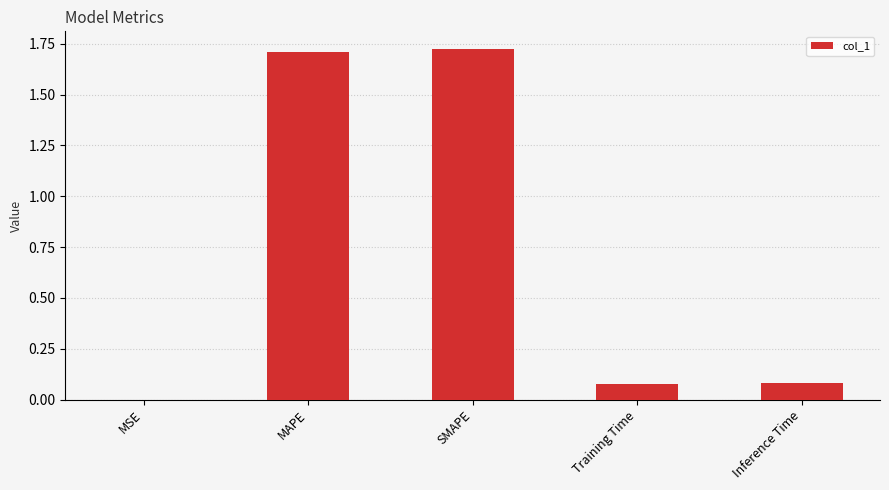

Which has a higher value, SMAPE or Training Time?

SMAPE